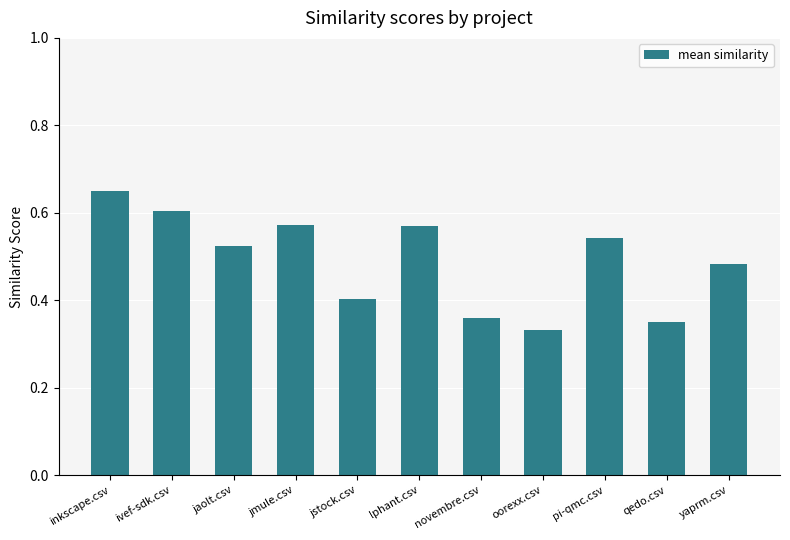

The value at ivef-sdk.csv is 0.9. True or false?

False